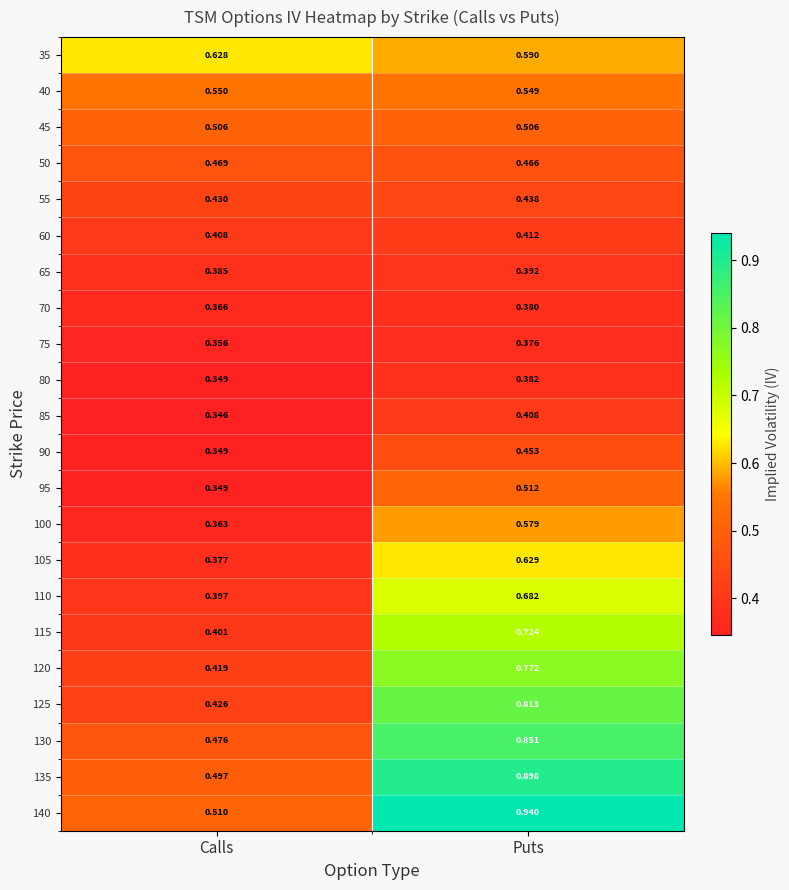

At which label is 85 closest to 0?

Calls